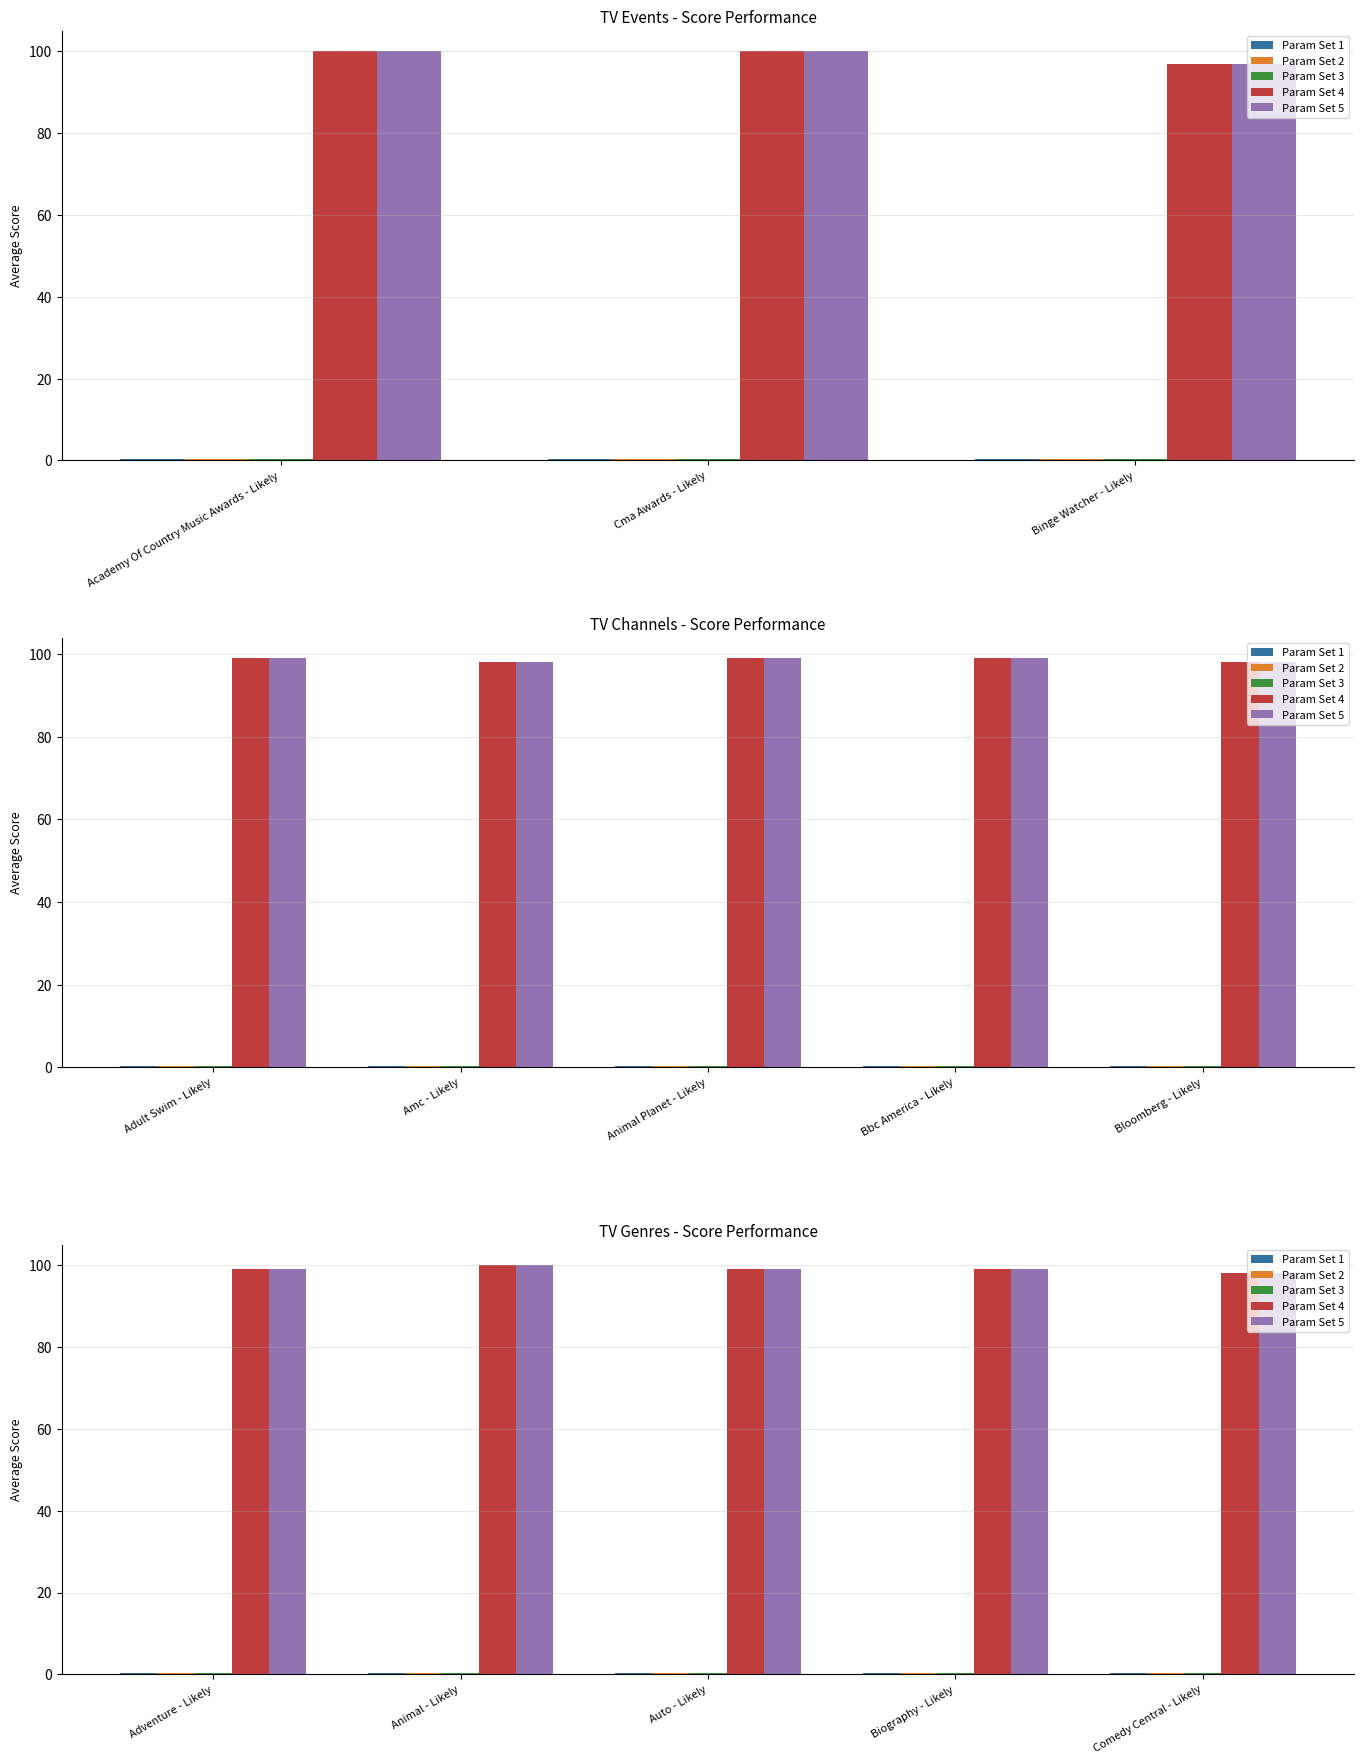

True or false: Param Set 3 has a value of 0.5 at Auto - Likely.

False